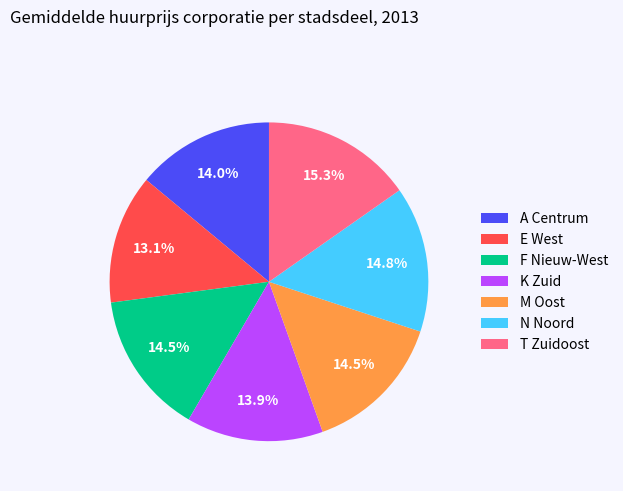

What is the total percentage of K Zuid and M Oost?

28.4%